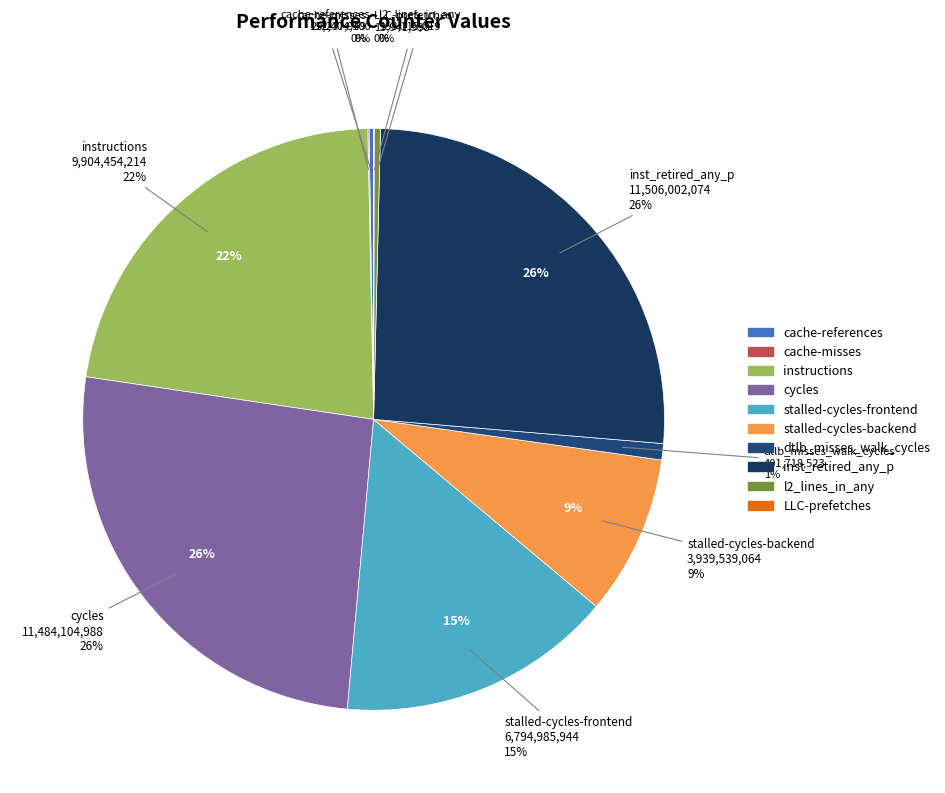

Combined, what portion of the pie is dtlb_misses_walk_cycles and cache-references?

1.2%